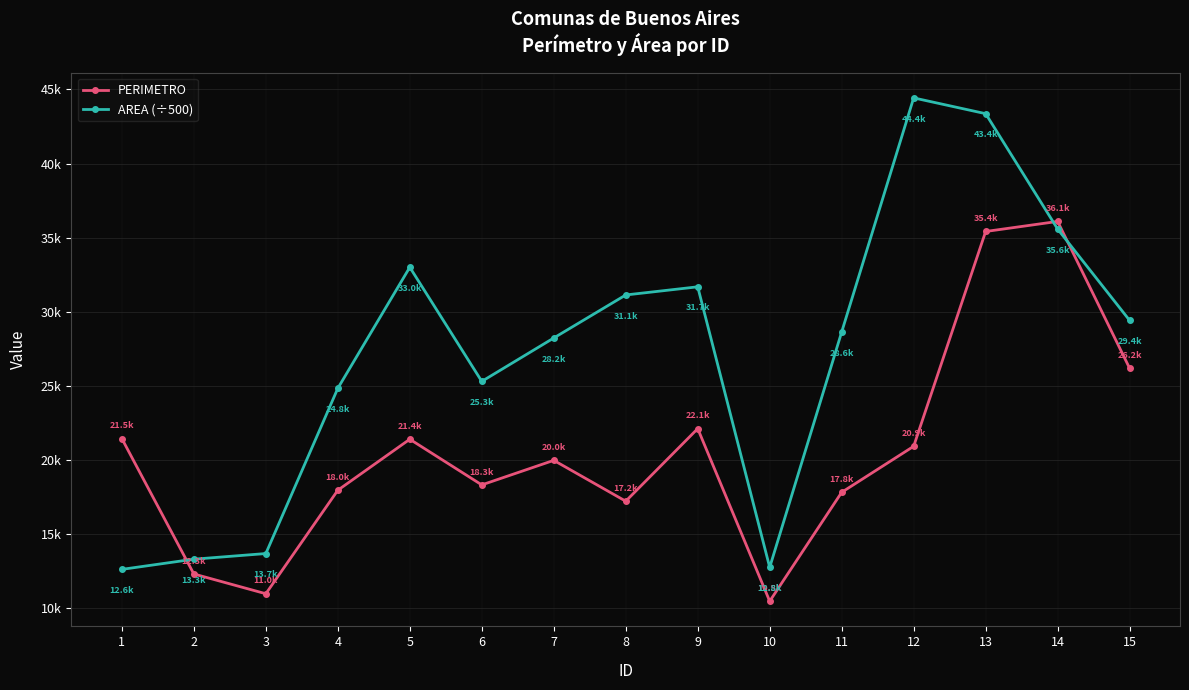

Reading right to left, what are all the values shown in this chart?

PERIMETRO: 15=26198.8	14=36102.2	13=35423.3	12=20935.0	11=17832.6	10=10486.3	9=22126.5	8=17232.2	7=19987.7	6=18332.0	5=21411.7	4=17972.3	3=10991.0	2=12323.4	1=21452.8
AREA (÷500): 15=29426.4	14=35589.1	13=43369.3	12=44433.8	11=28645.8	10=12772.0	9=31691.7	8=31141.9	7=28240.1	6=25313.1	5=33010.6	4=24845.8	3=13702.1	2=13321.2	1=12634.5